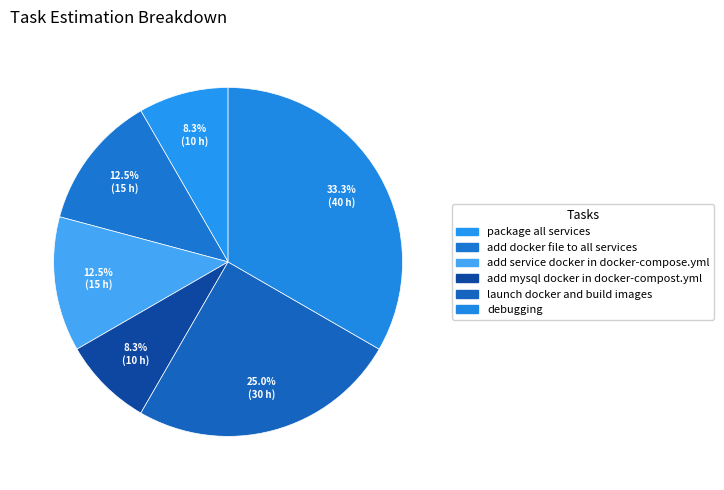

What percentage is the debugging slice, to the nearest percent?

33%